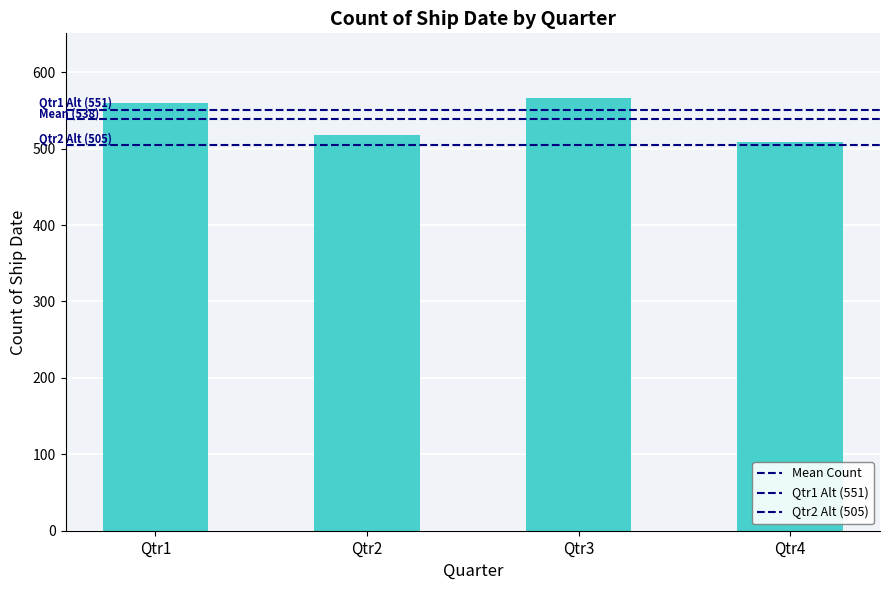

Where is the data nearest to the value 537?

Qtr2